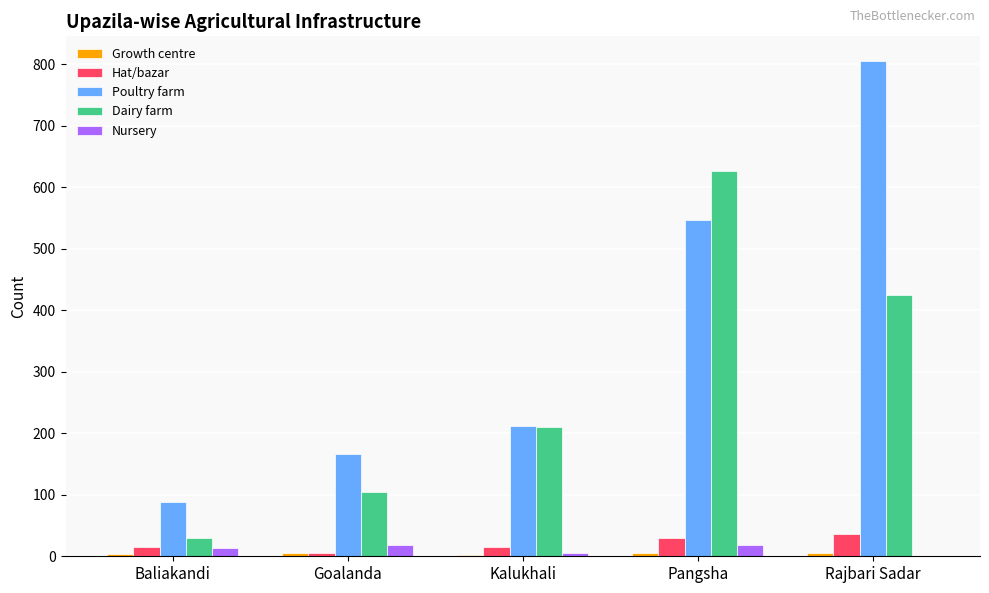

Which series changed the most between Baliakandi and Kalukhali?

Dairy farm